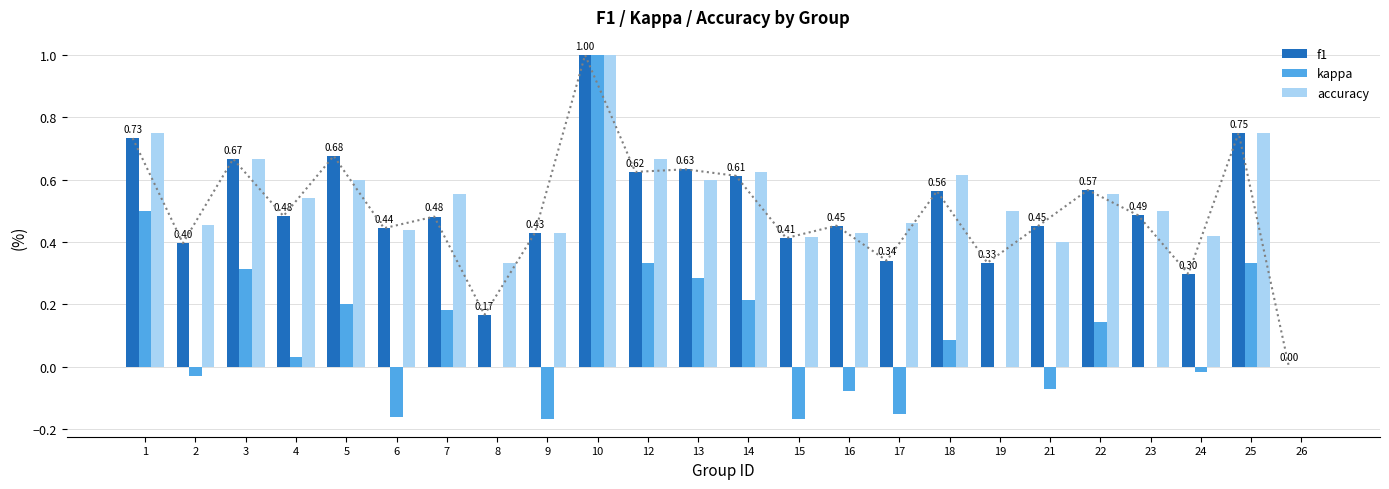

How many data points in kappa are less than 0?

8